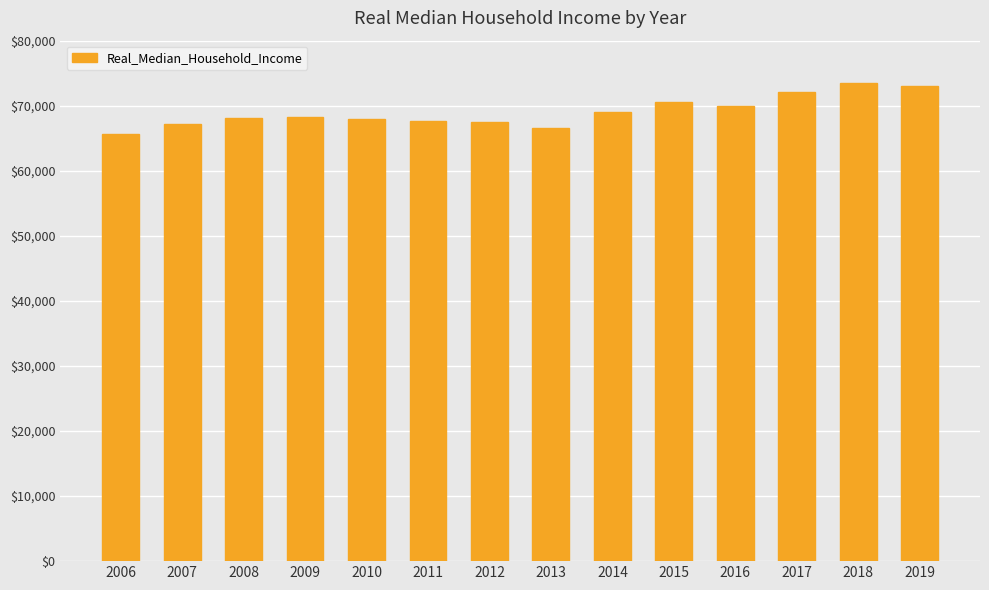

What is the value of the 14th bar from the left?

73000